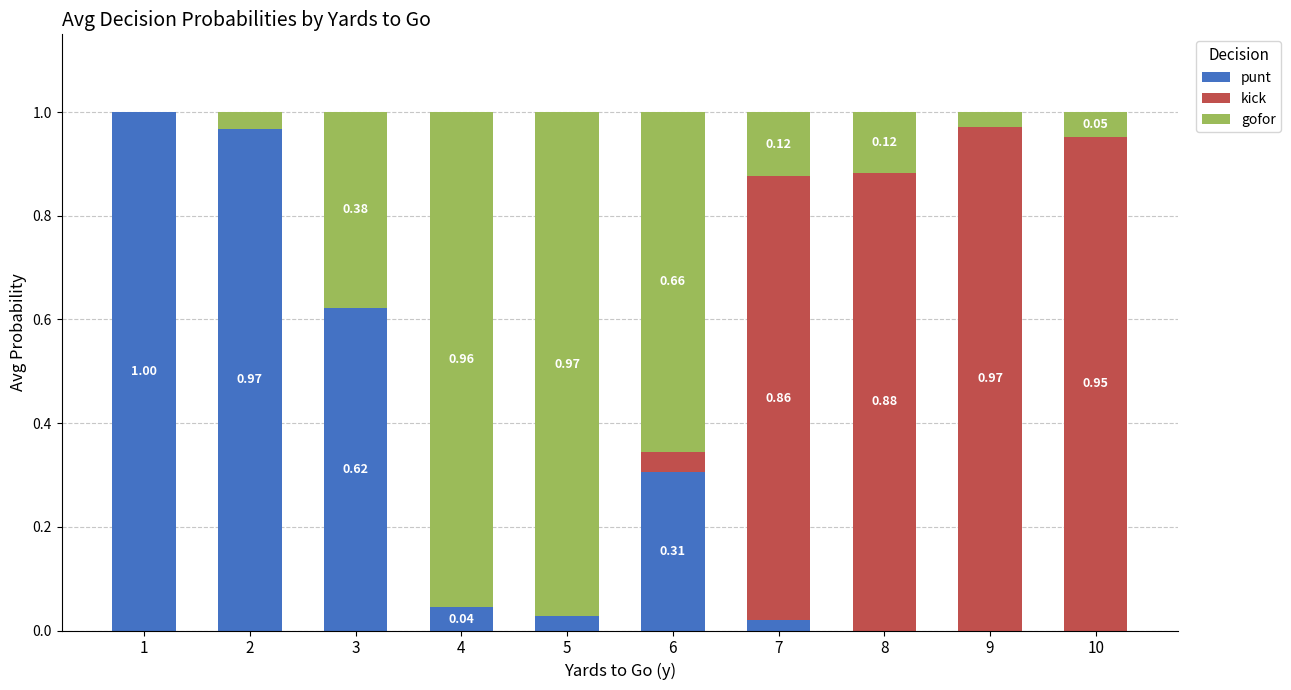

What is the total value across all series at 6?

1.0